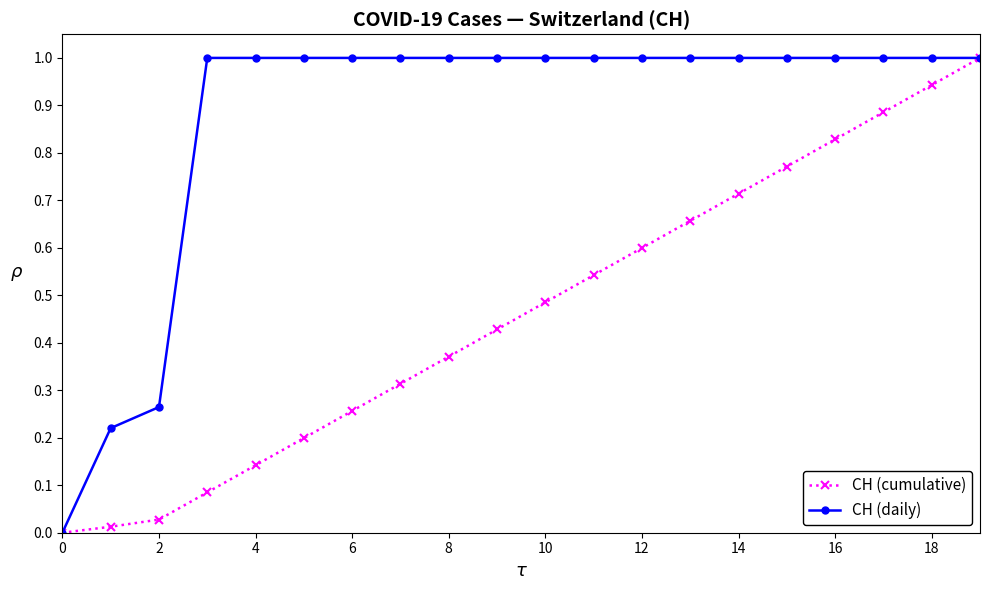

List the series in order of their overall mean, highest first.

CH (daily), CH (cumulative)